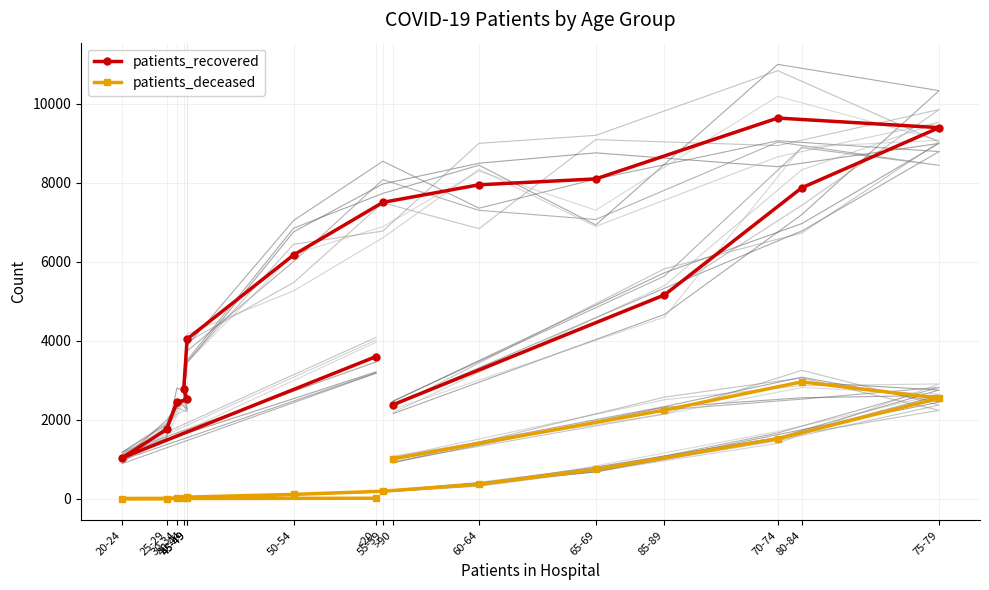

What is the difference between the highest and lowest values at 45-49?

2497